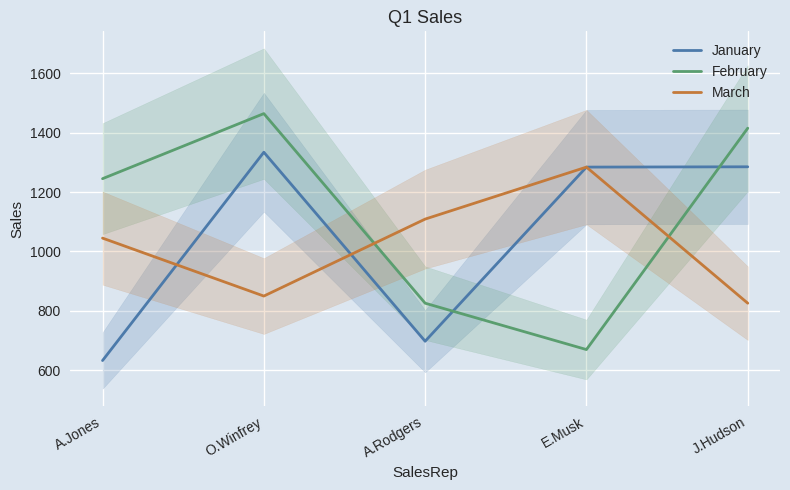

In January, how many points are lower than both neighbors (excluding endpoints)?

1